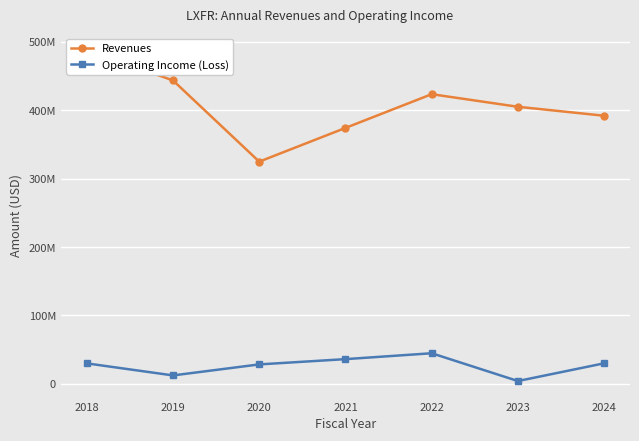

What is the spread (max minus min) of values at 2020?

296300000